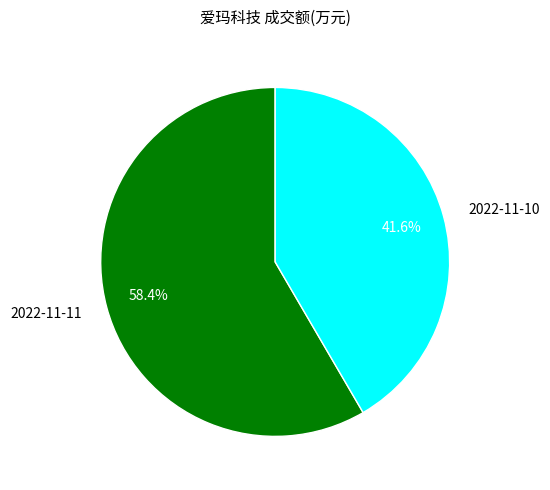

What is the majority slice?

2022-11-11